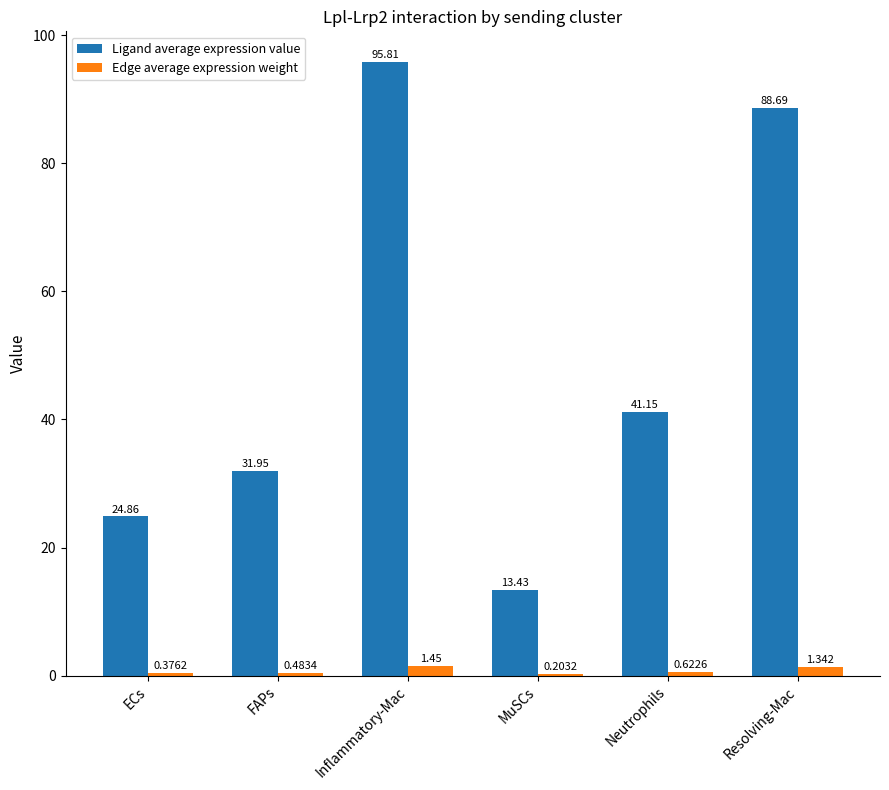

Which series changed the most between Inflammatory-Mac and MuSCs?

Ligand average expression value